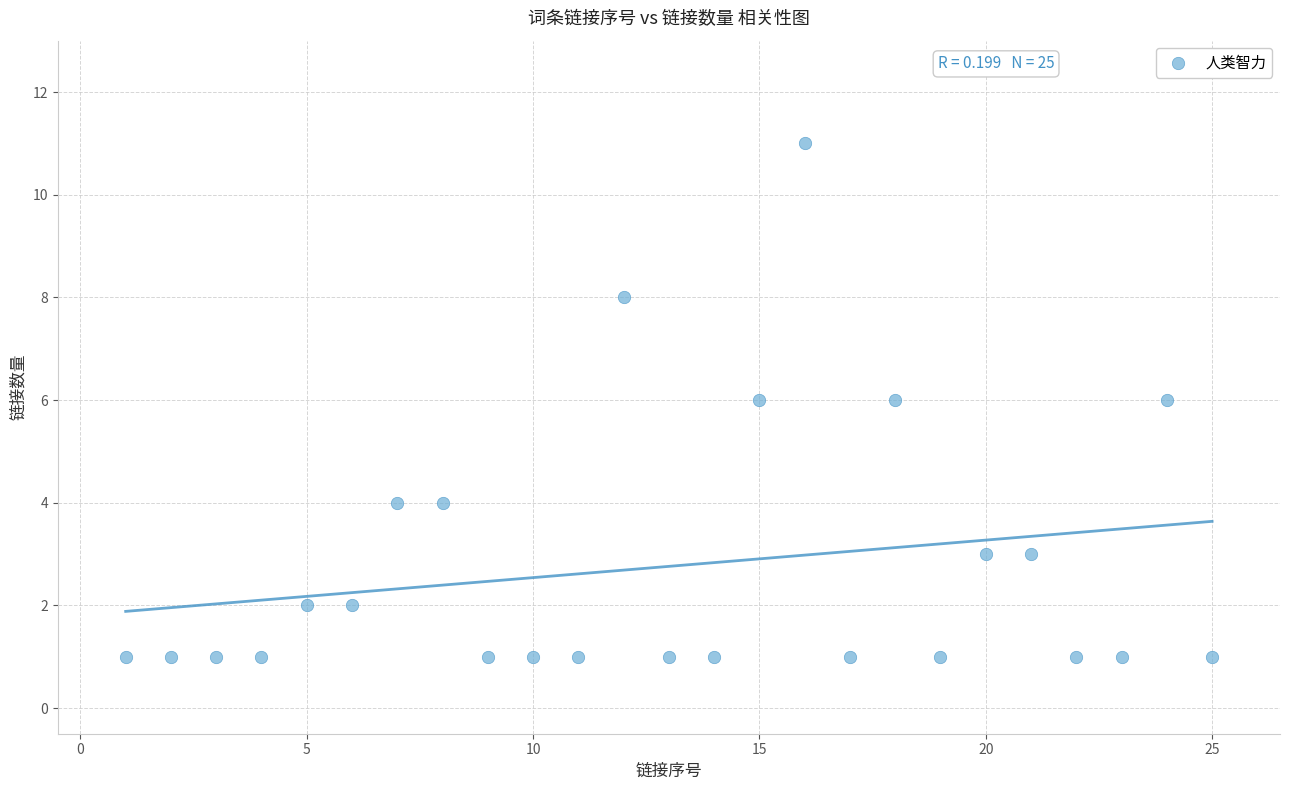

What is the range of X values (max minus min)?

24